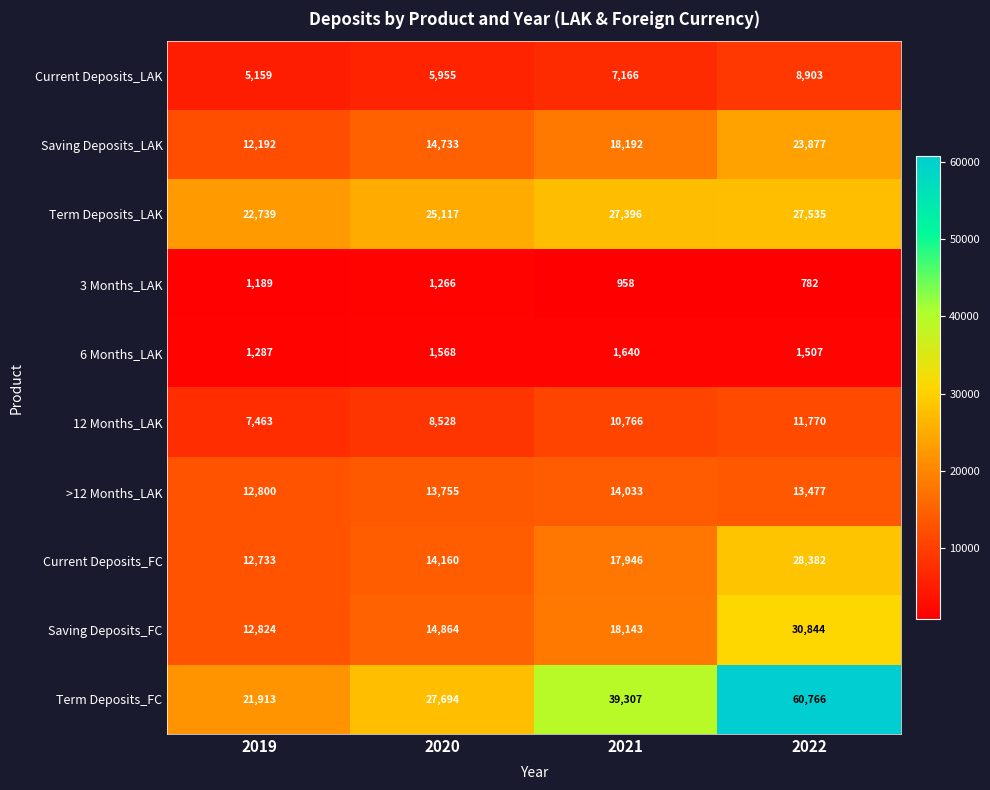

Which label corresponds to the largest value in the chart?

2022